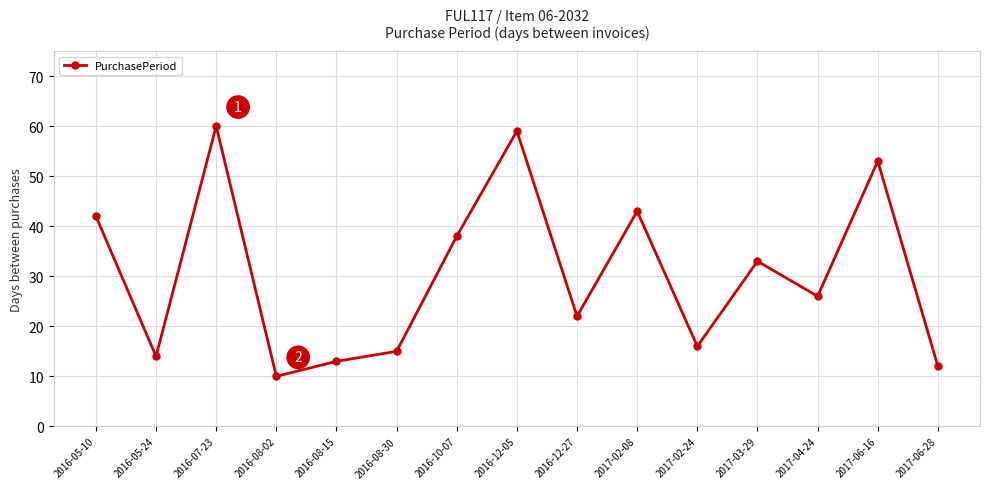

What is the value of the 13th point from the left?

26